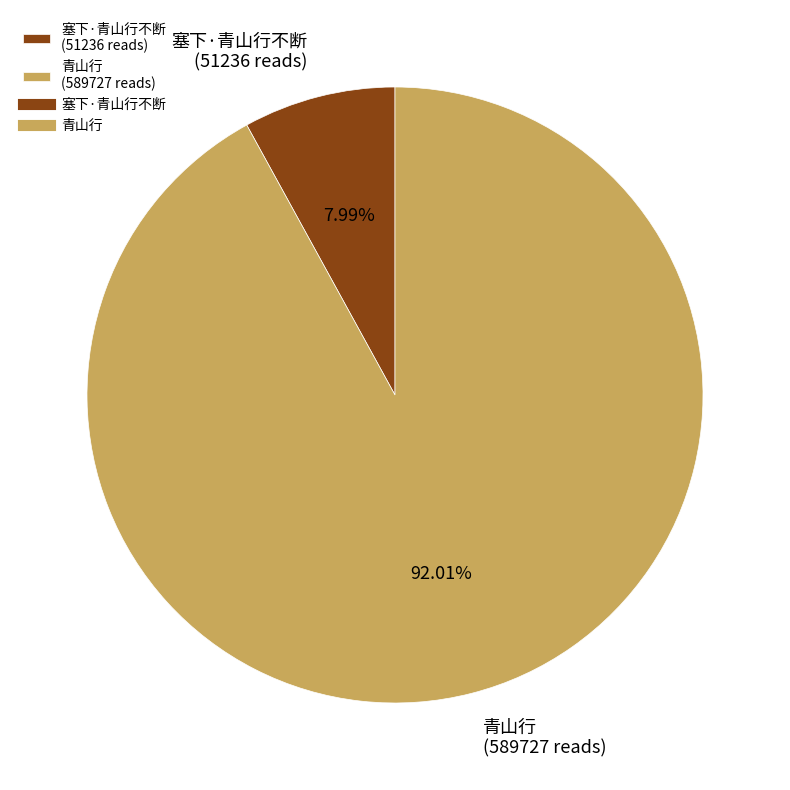

Which slice is the largest?

青山行